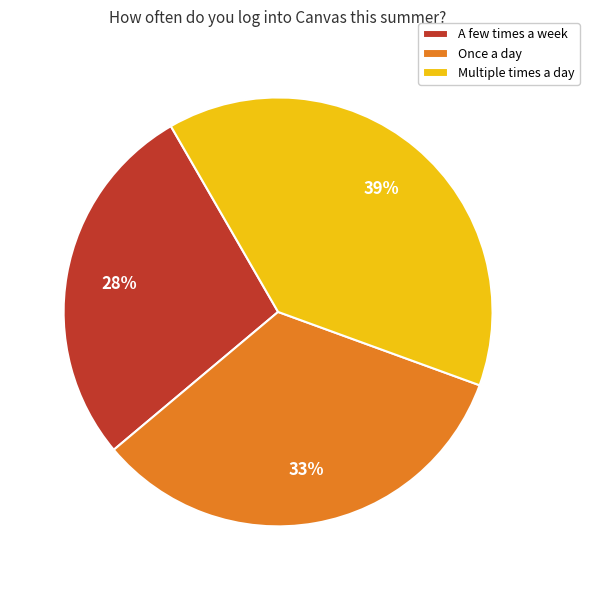

To the nearest percent, what is the difference between the Multiple times a day and Once a day slice percentages?

6%